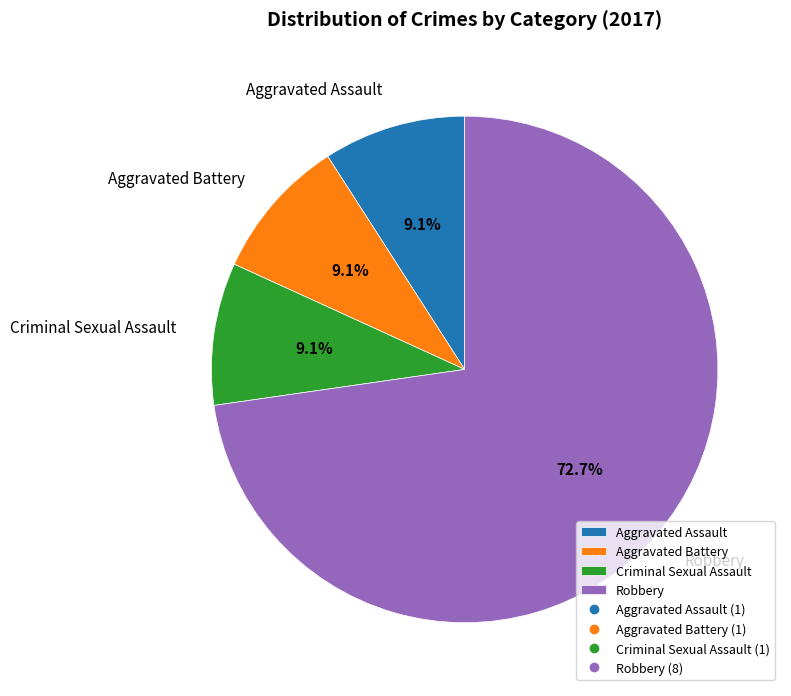

How many segments does this pie chart have?

4